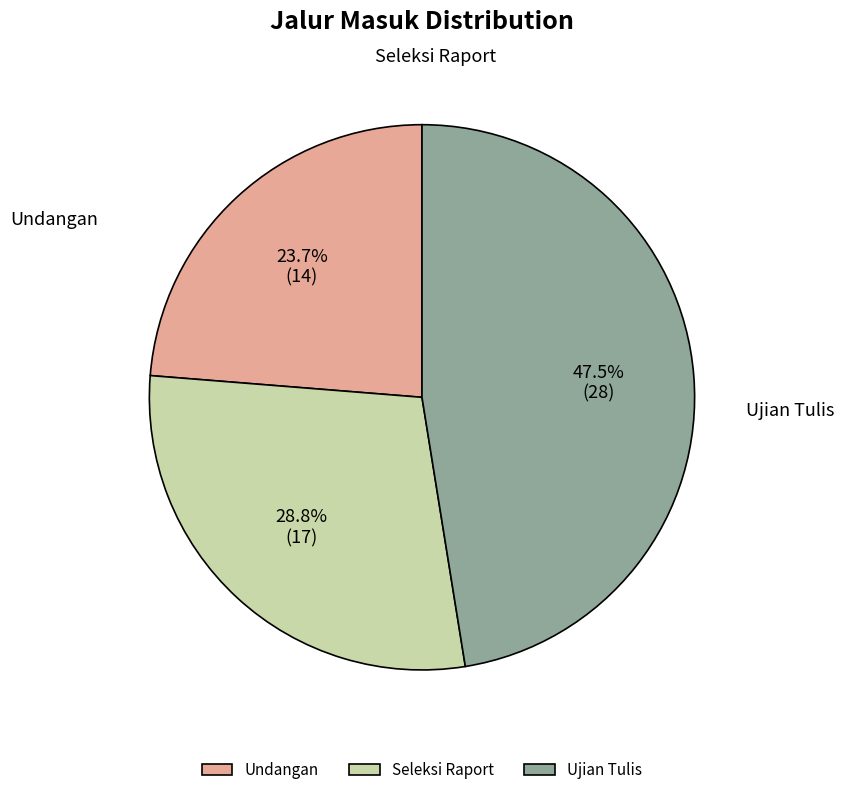

True or false: Ujian Tulis accounts for 35% of the total.

False